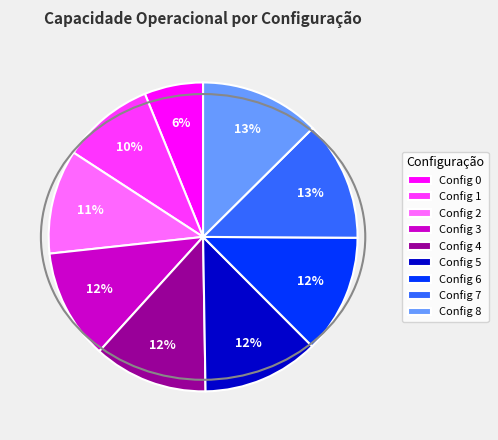

To the nearest percent, what portion does Config 4 represent?

12%